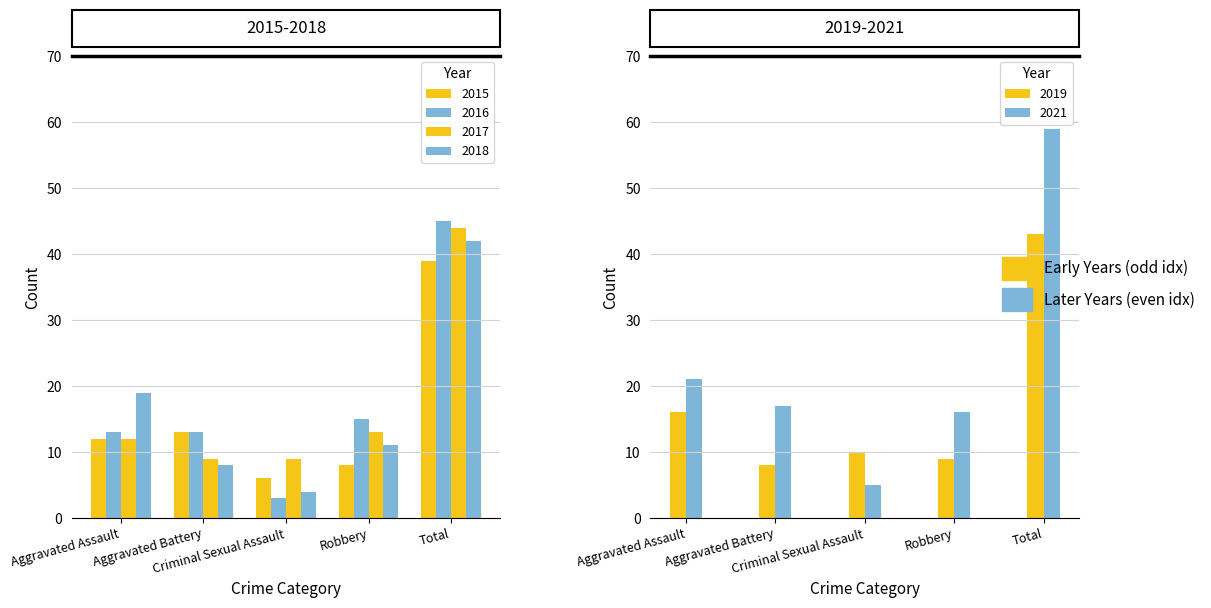

Where is 2017 nearest to the value 26?

Robbery